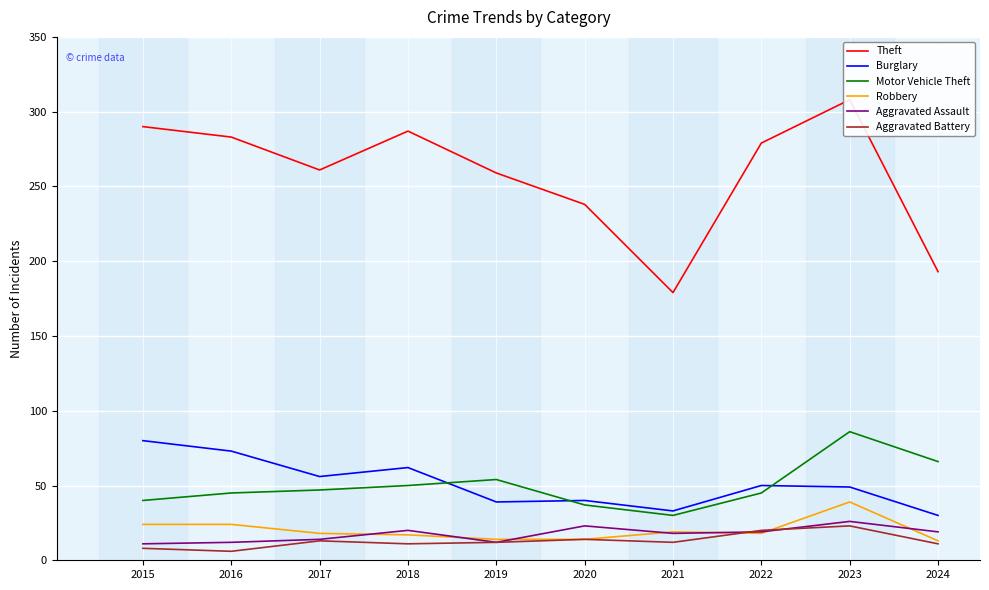

What is the average value of the Aggravated Assault series?

17